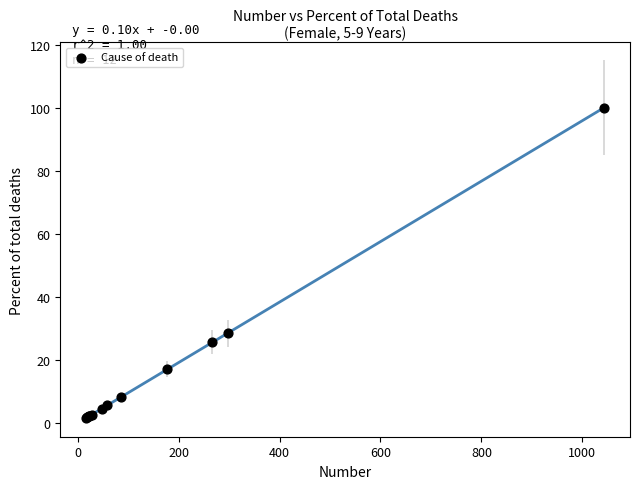

What Y value in the scatter plot is closest to 50?

28.5